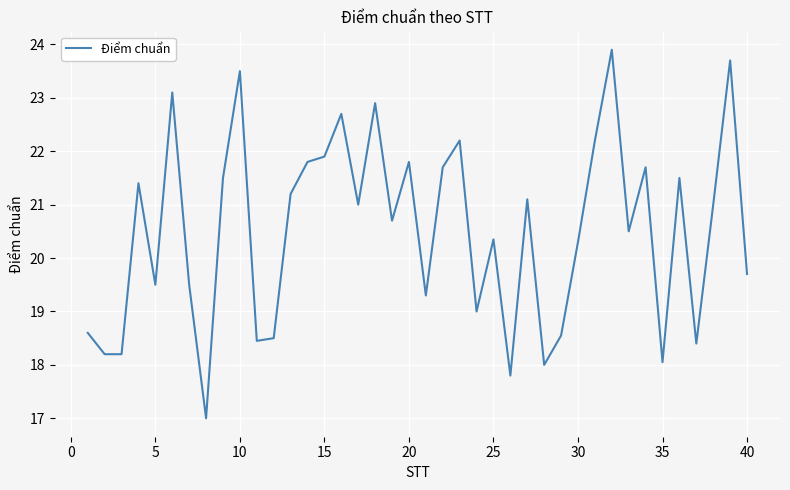

What is the maximum value shown in the chart?

23.9